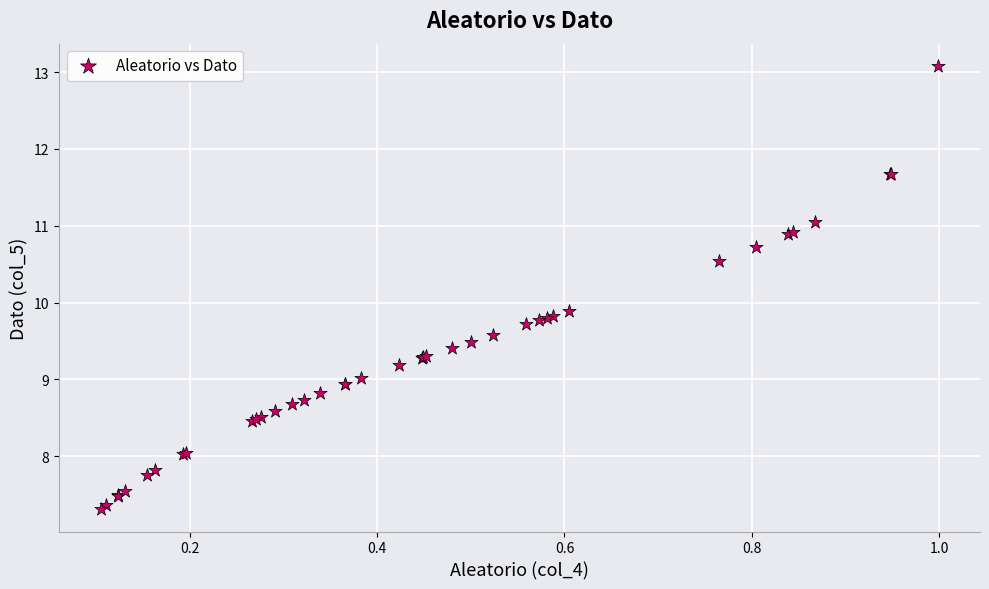

What Y value in the scatter plot is closest to 10?

9.9